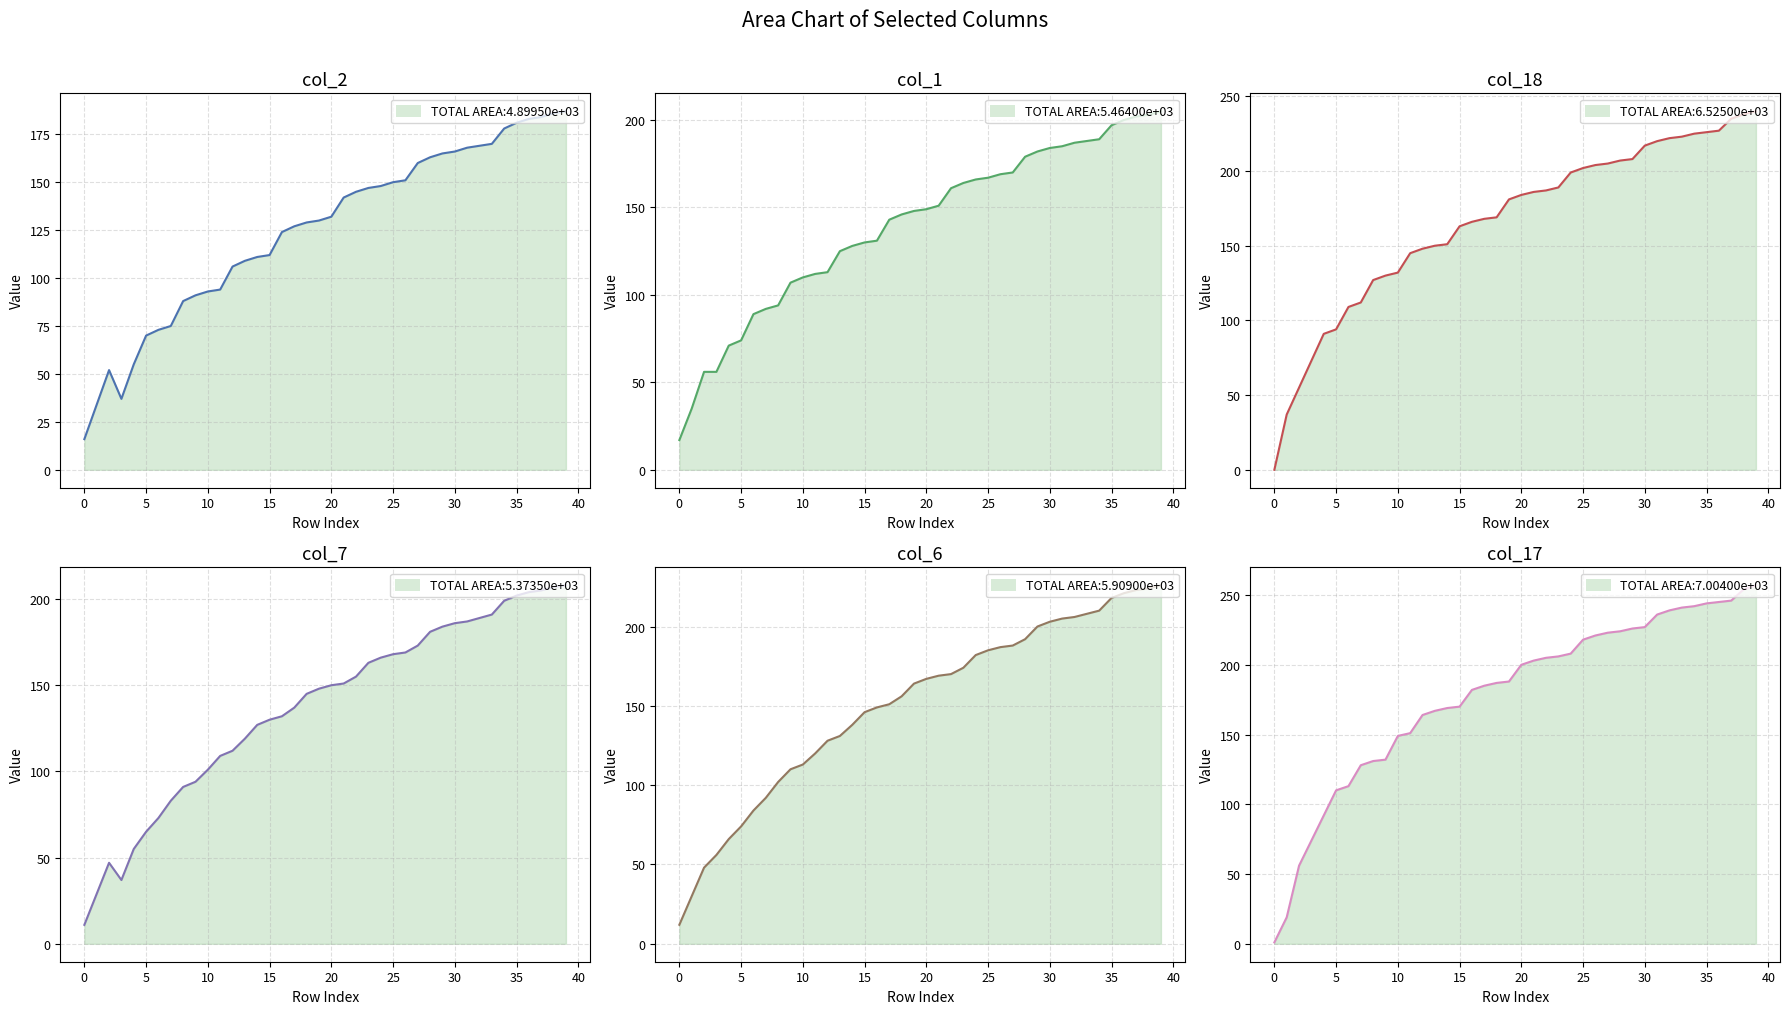

At how many categories does at least one series exceed 225?

11